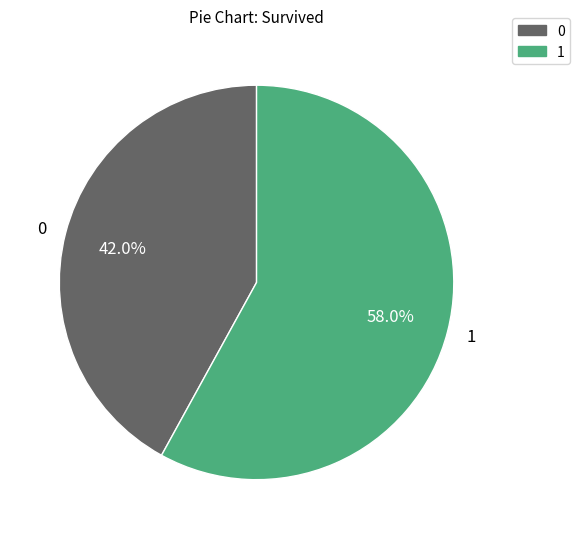

Is there any slice that represents more than half of the pie?

Yes